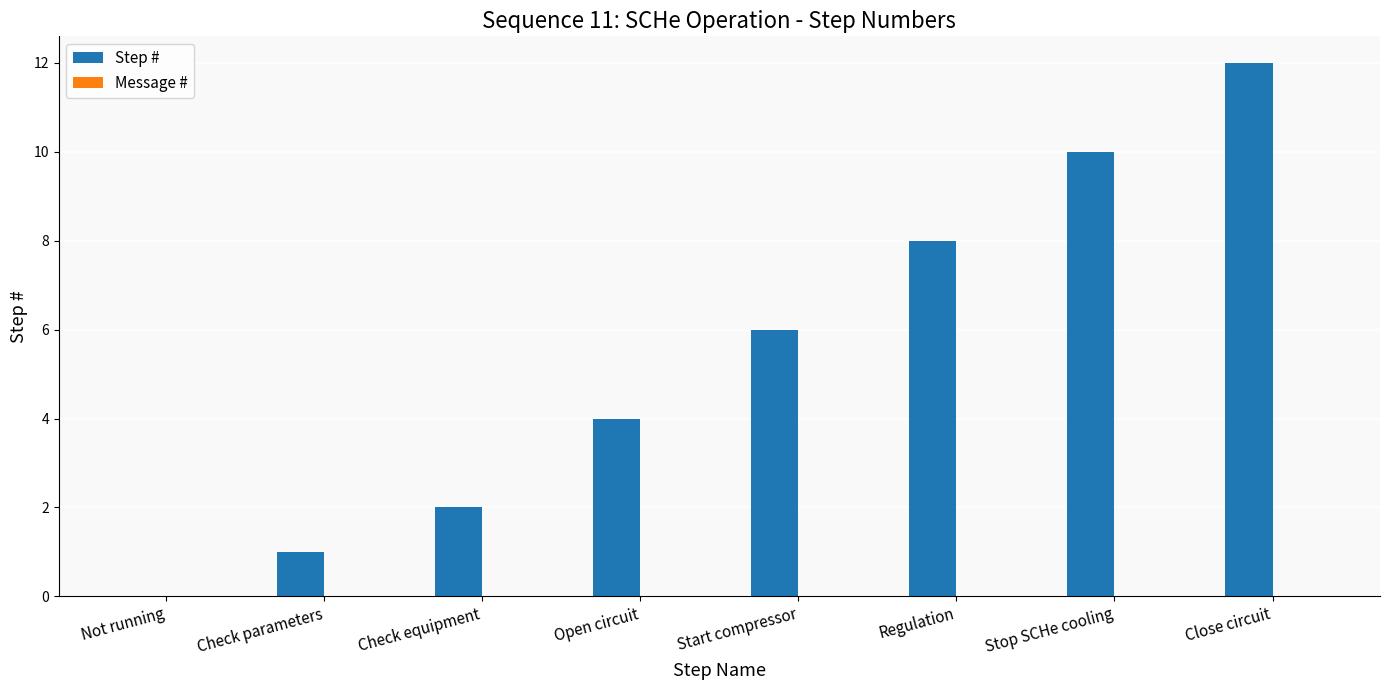

Are the bars horizontal?

No